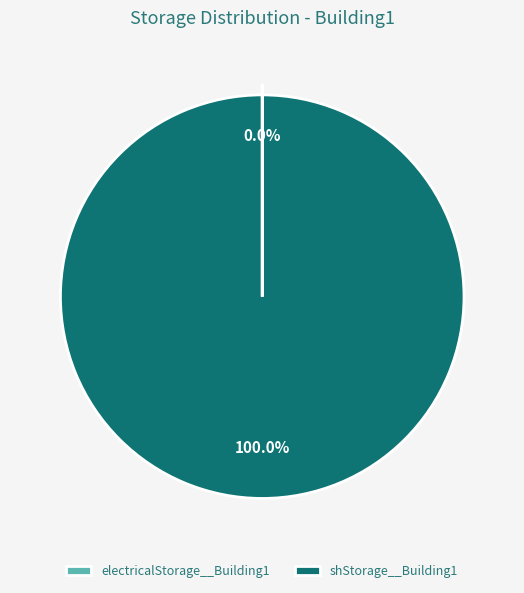

Is electricalStorage__Building1 the majority of the pie?

No